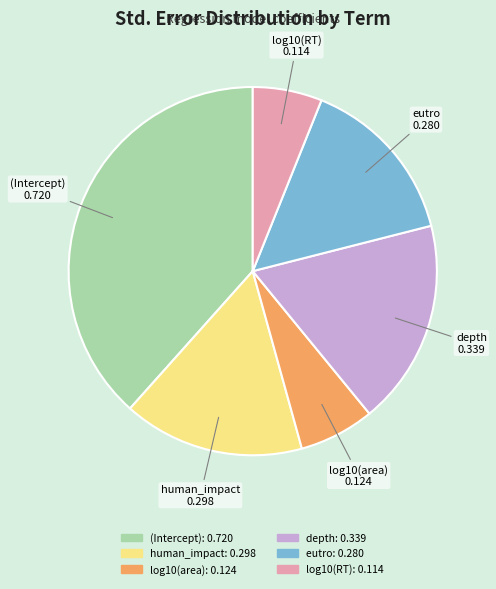

Rank the categories by value from highest to lowest.

(Intercept), depth, human_impact, eutro, log10(area), log10(RT)